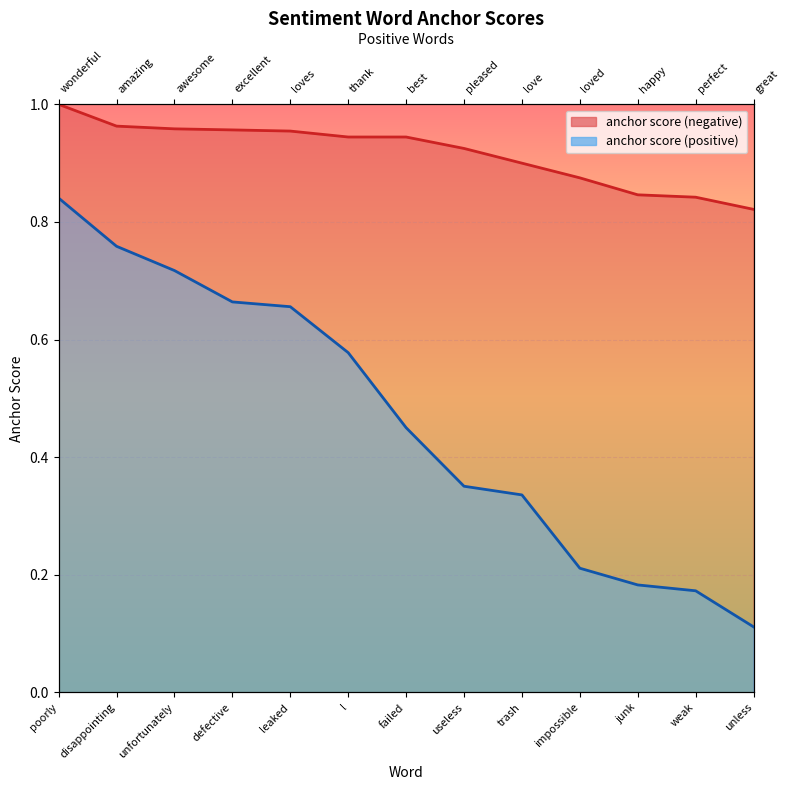

Reading left to right, list all the values displayed in this chart.

anchor score (negative): 1.0	1.0	1.0	1.0	1.0	0.9	0.9	0.9	0.9	0.9	0.8	0.8	0.8
anchor score (positive): 0.8	0.8	0.7	0.7	0.7	0.6	0.5	0.4	0.3	0.2	0.2	0.2	0.1